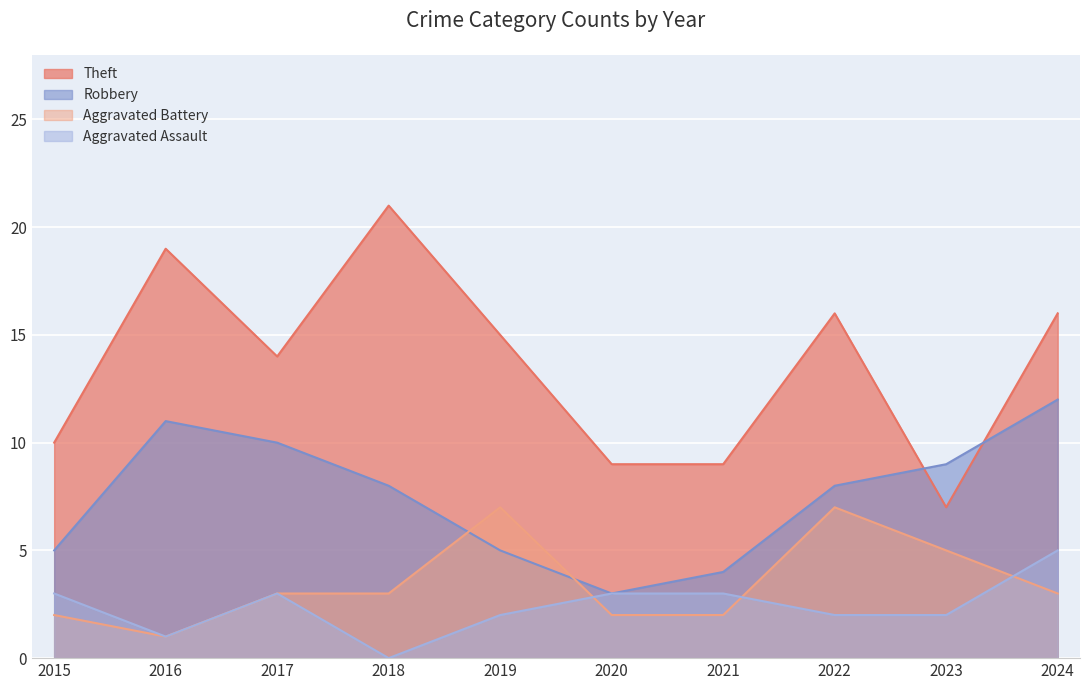

True or false: Robbery and Aggravated Assault cross at least once.

False